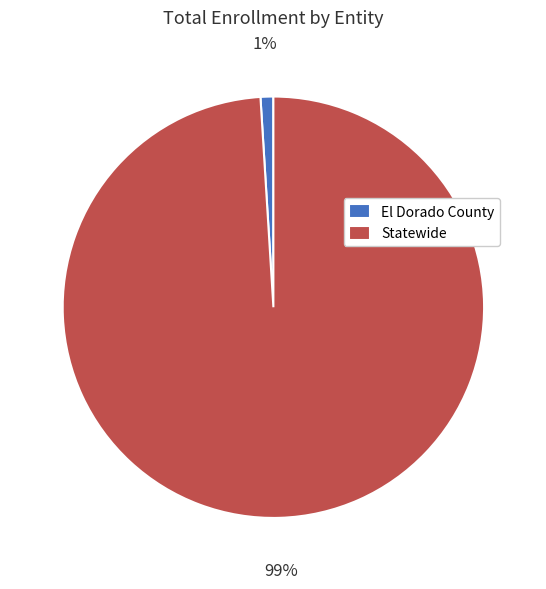

True or false: Statewide accounts for 99% of the total.

True